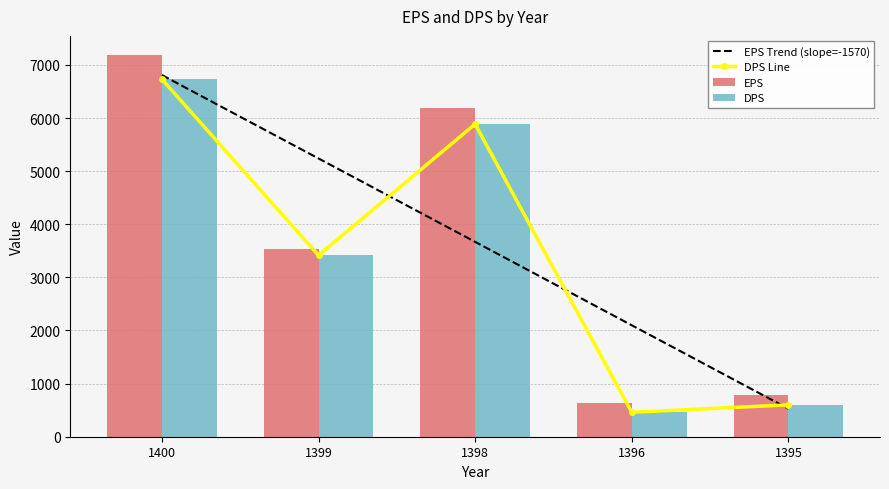

The EPS series shows 3534.0 at 1399. True or false?

True